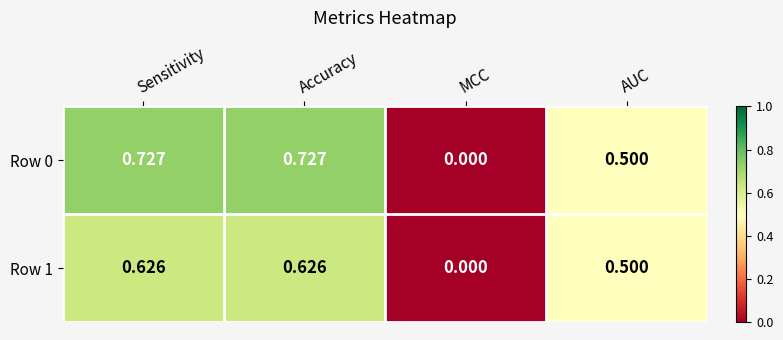

Is the value of Row 1 at Accuracy greater than the value of Row 0 at Accuracy?

No